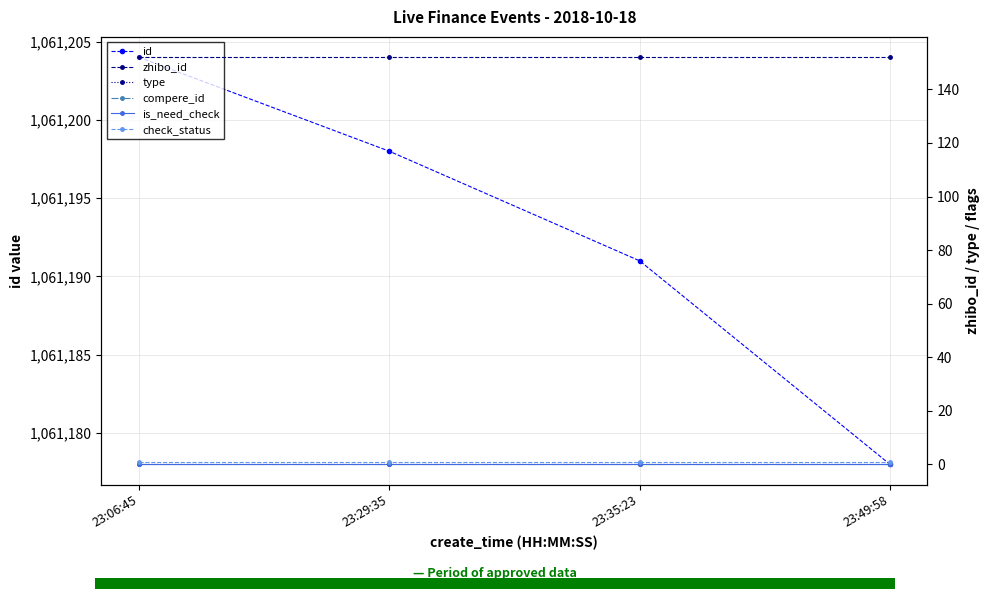

Rank the categories by is_need_check value from highest to lowest.

23:06:45, 23:29:35, 23:35:23, 23:49:58